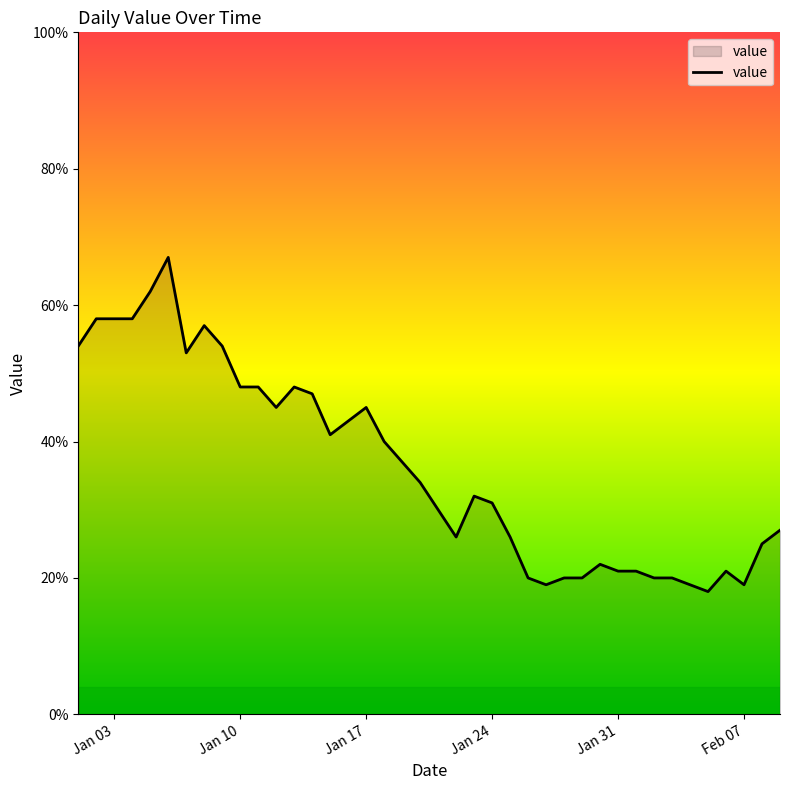

What is the minimum value shown in the chart?

18